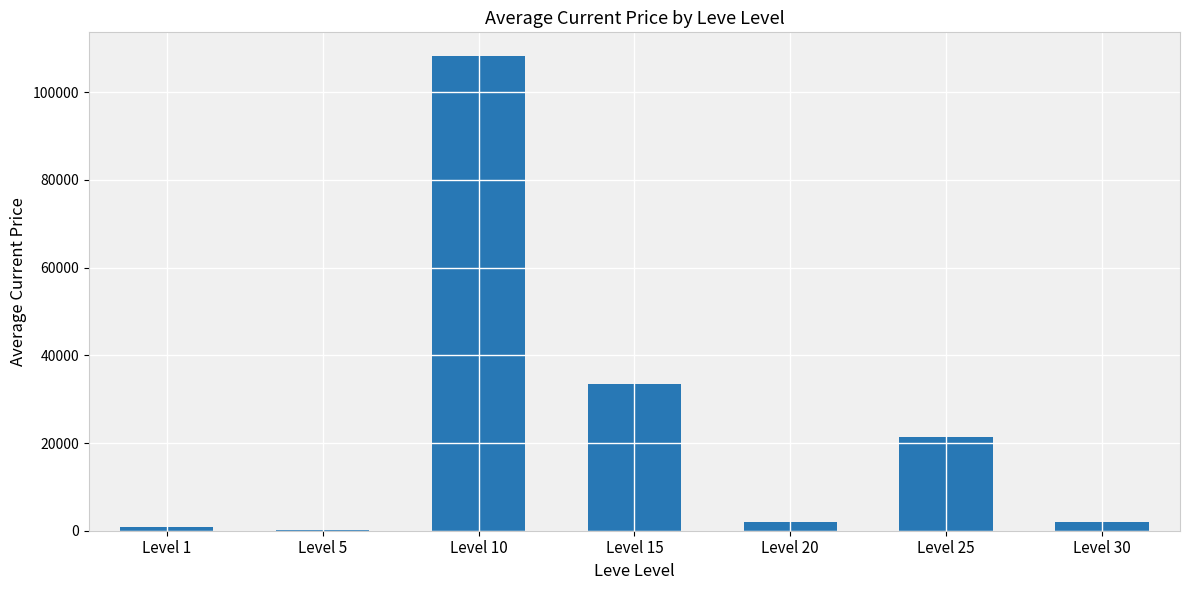

Count the number of values greater than 2047.

4